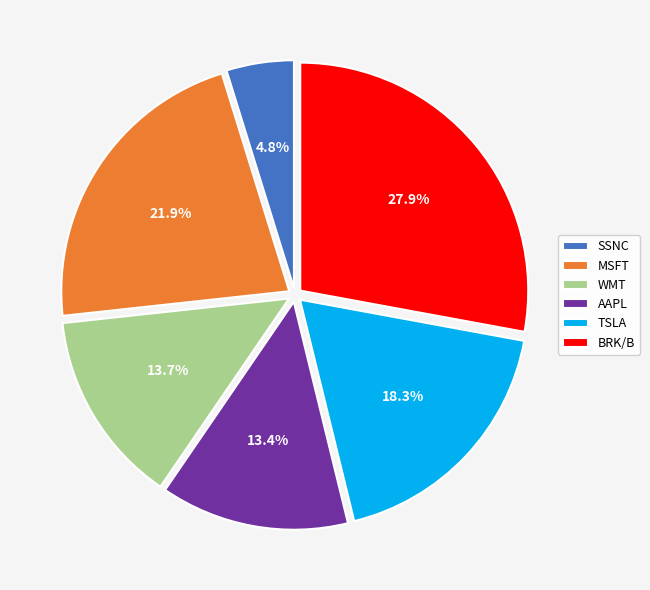

What is the total percentage of BRK/B and TSLA?

46.2%